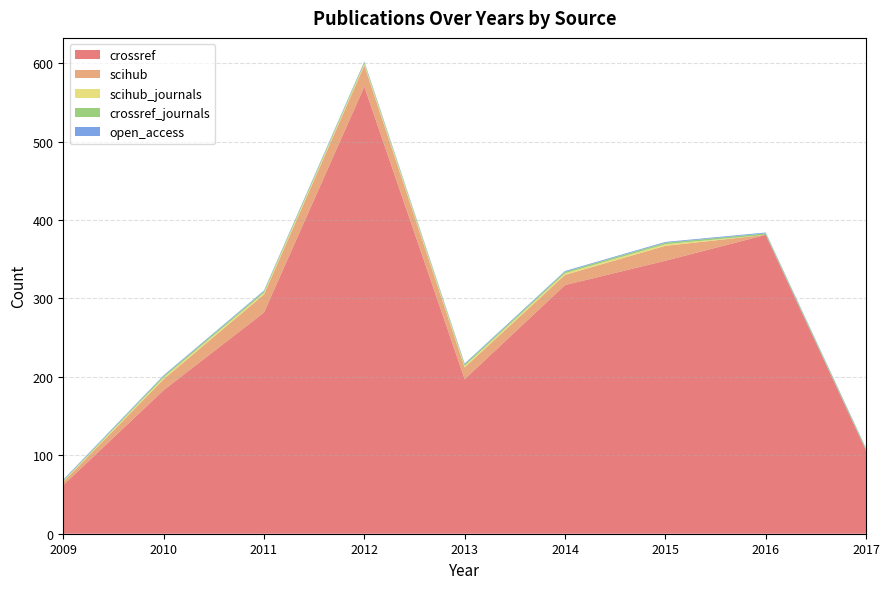

Reading left to right, extract all data points from this chart.

crossref: 2009=62	2010=183	2011=282	2012=570	2013=197	2014=317	2015=348	2016=381	2017=106
scihub: 2009=4	2010=14	2011=23	2012=27	2013=15	2014=13	2015=19	2016=0	2017=0
scihub_journals: 2009=1	2010=2	2011=2	2012=2	2013=2	2014=2	2015=2	2016=0	2017=0
crossref_journals: 2009=1	2010=2	2011=2	2012=2	2013=2	2014=2	2015=2	2016=2	2017=2
open_access: 2009=1	2010=1	2011=1	2012=1	2013=1	2014=1	2015=1	2016=1	2017=1